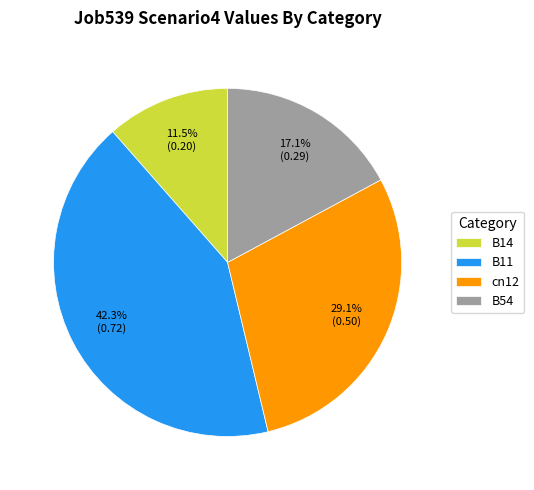

True or false: B14 accounts for 18% of the total.

False